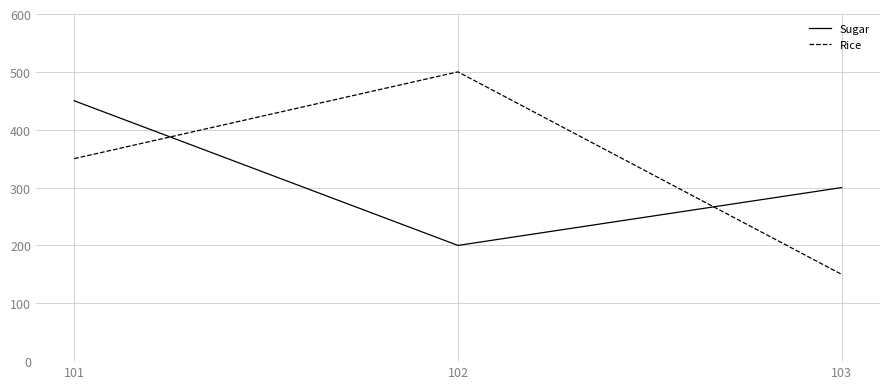

The value of Sugar at 102 is 349. True or false?

False